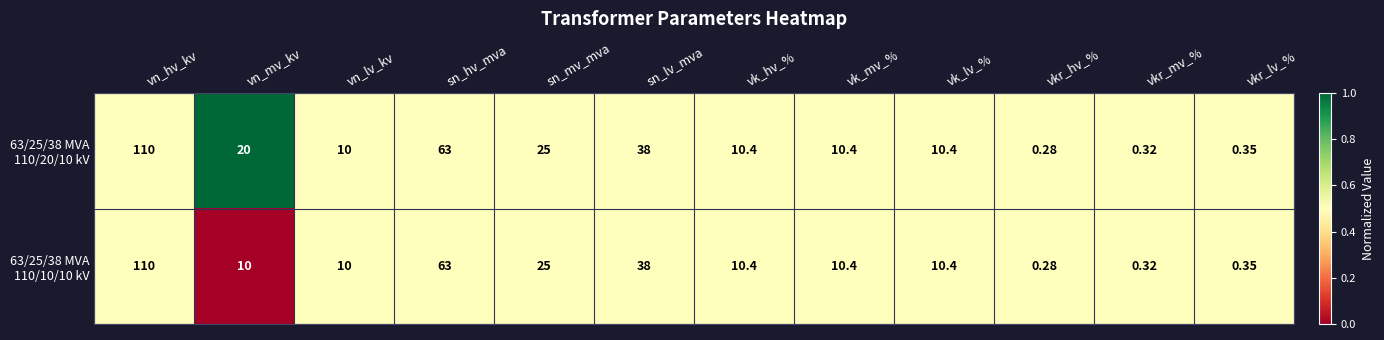

At which category is the sum across all series the highest?

vn_hv_kv